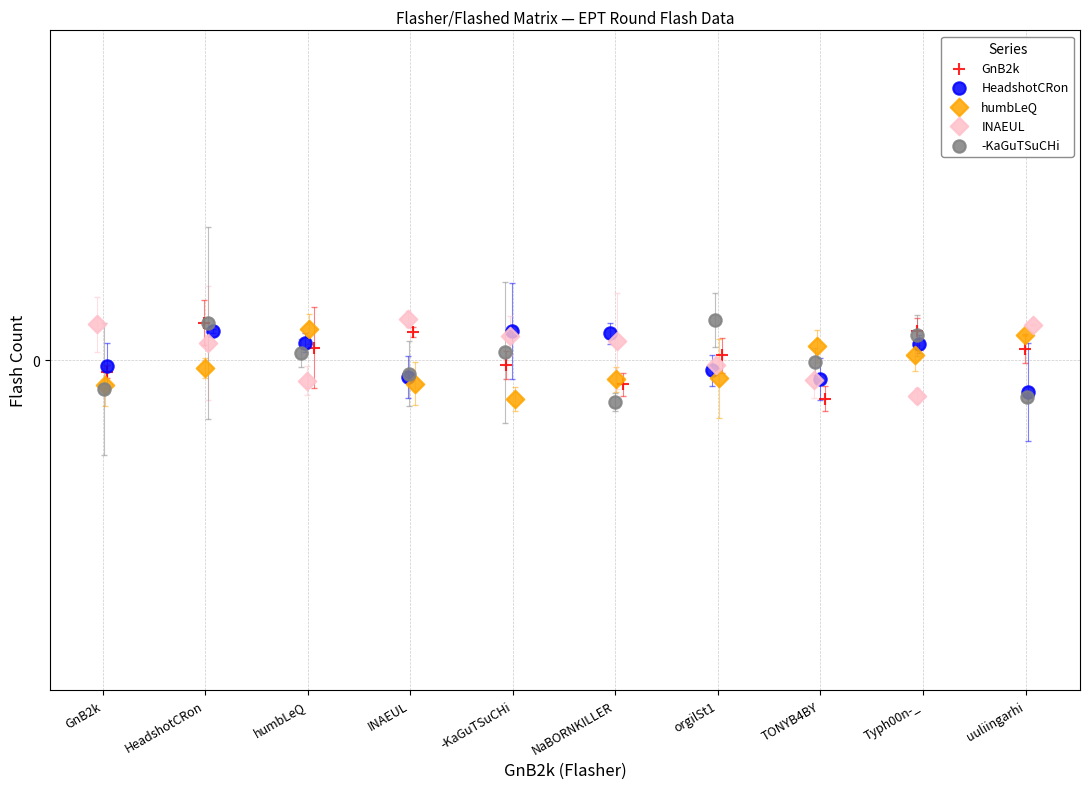

What are all the series names shown in the legend?

GnB2k, HeadshotCRon, humbLeQ, INAEUL, -KaGuTSuCHi